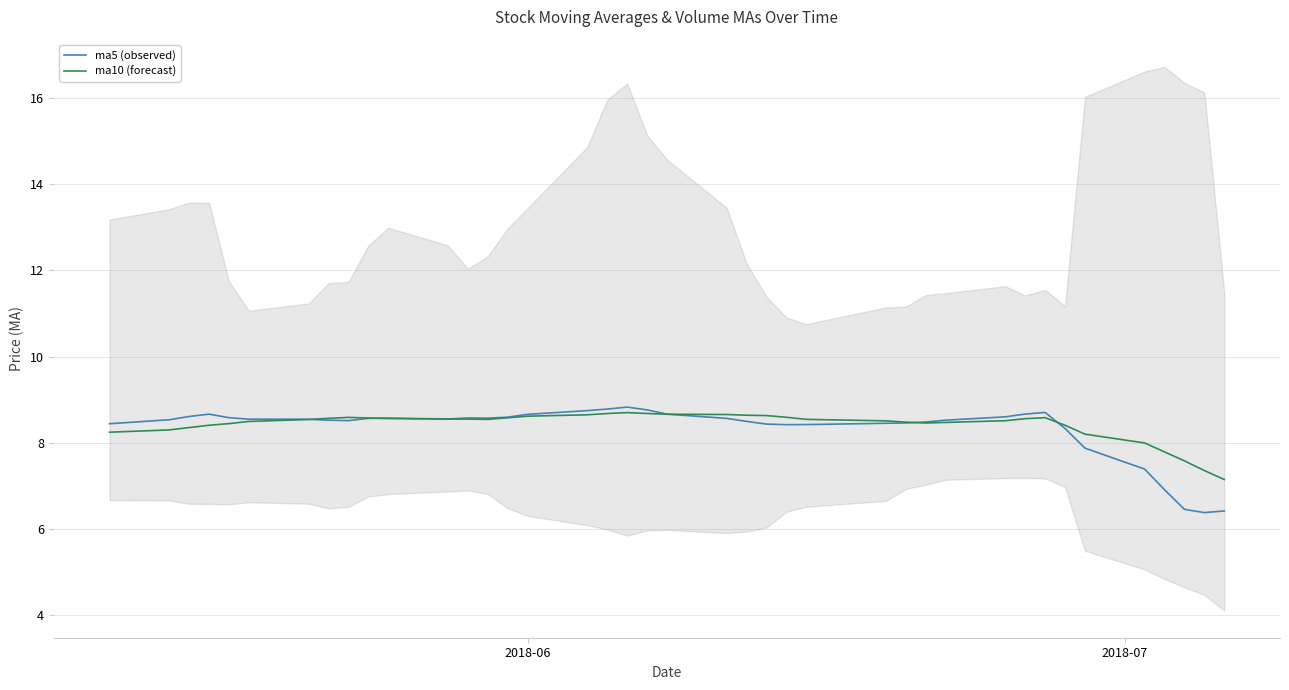

What is the lowest value of the ma10 (forecast) series?

7.1